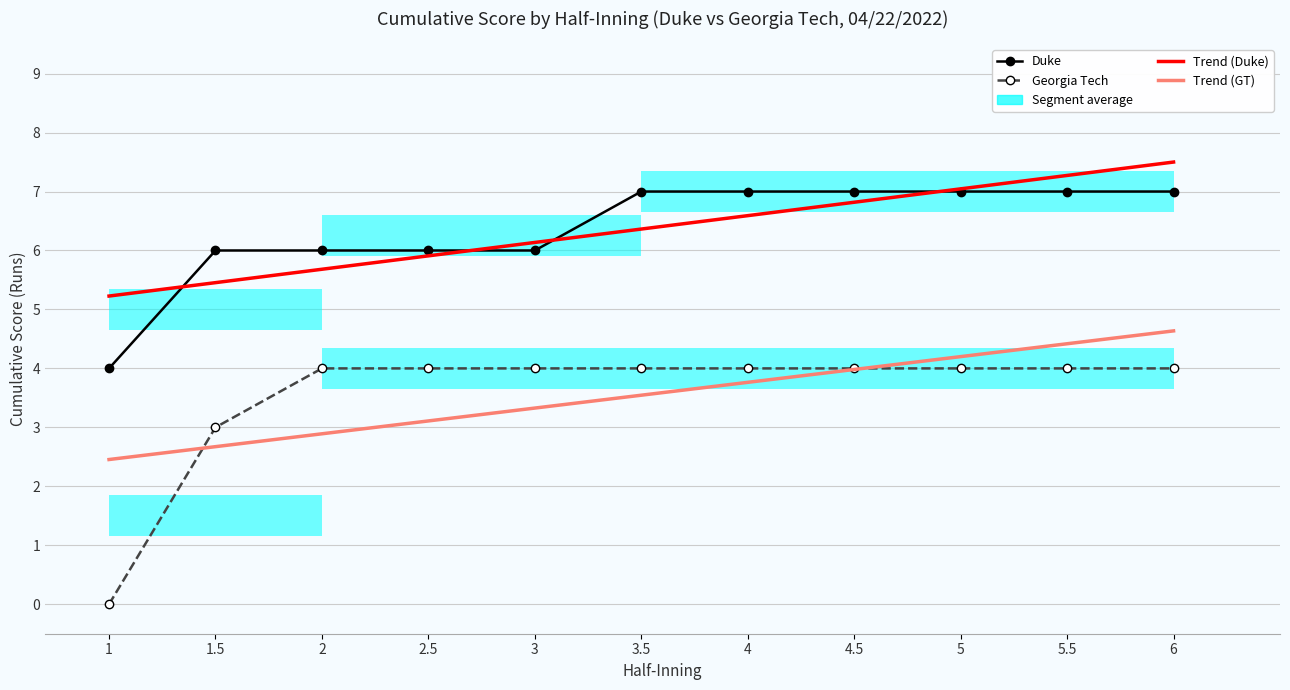

True or false: Duke and Trend (GT) cross at least once.

False